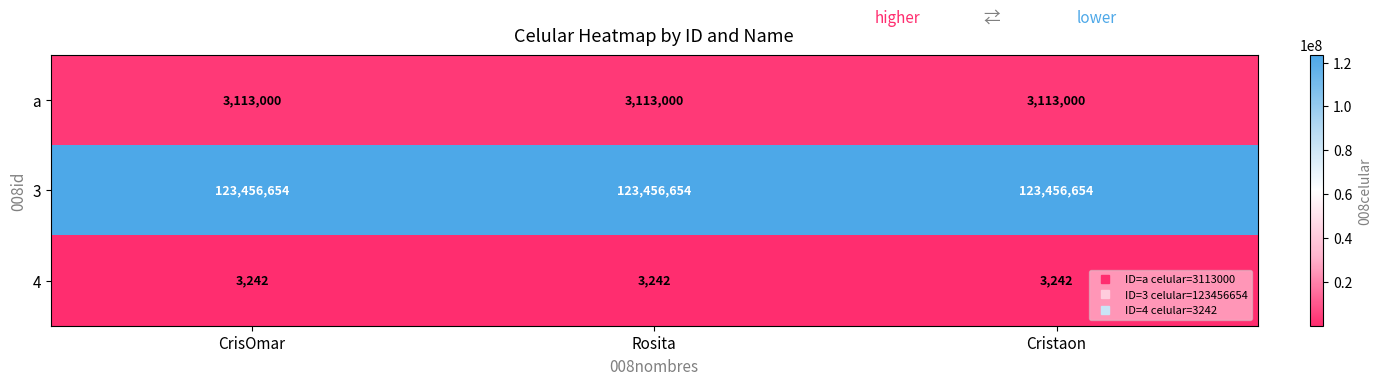

What is the spread (max minus min) of values at CrisOmar?

123453412